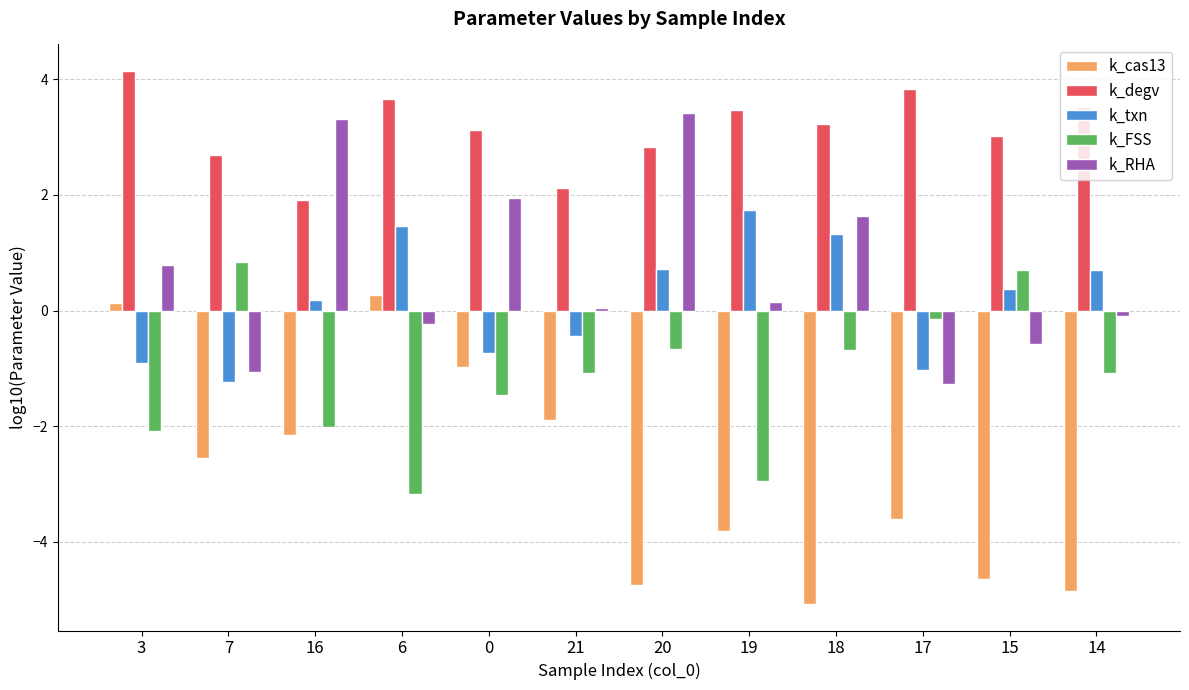

How many bars are there in each group?

5